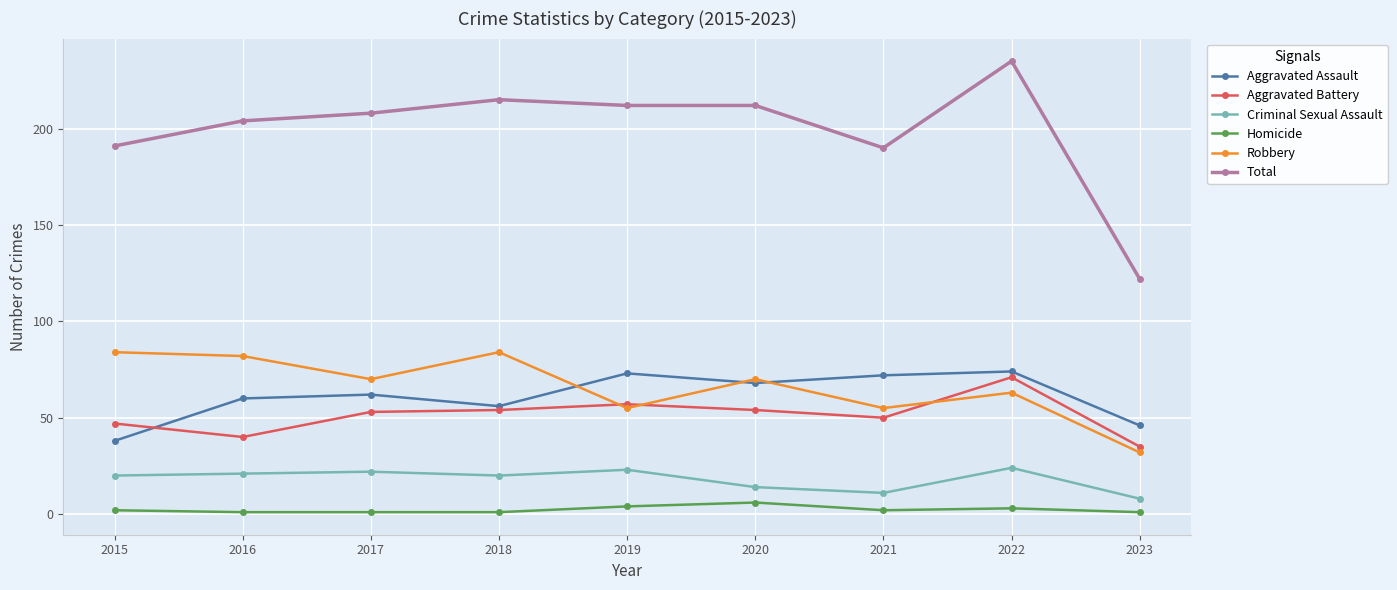

What are all the series names shown in the legend?

Aggravated Assault, Aggravated Battery, Criminal Sexual Assault, Homicide, Robbery, Total